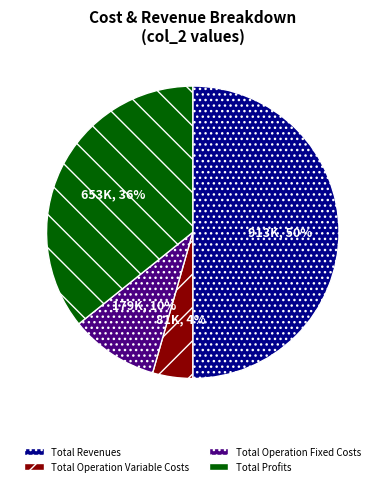

To the nearest percent, what is the average slice percentage?

25%